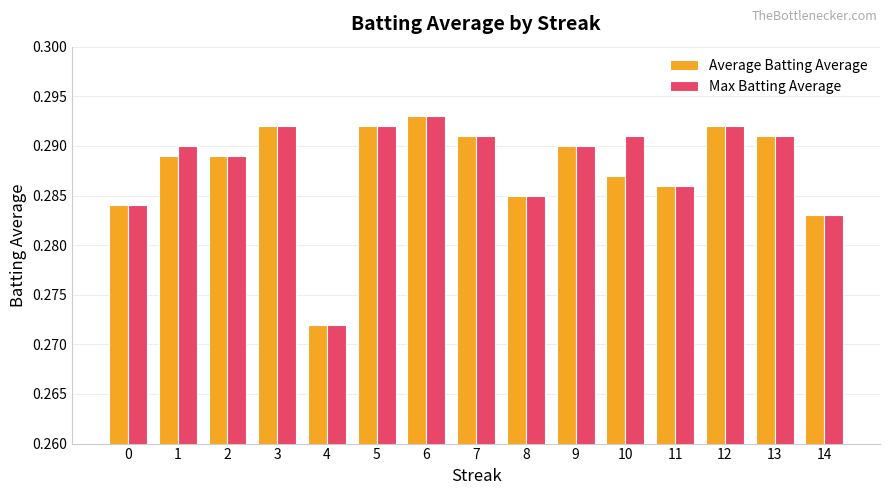

How many data points does each series have?

15